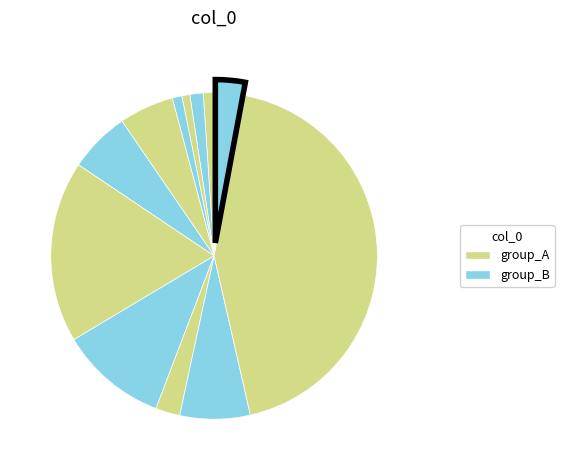

What is the smallest slice in the pie chart?

8